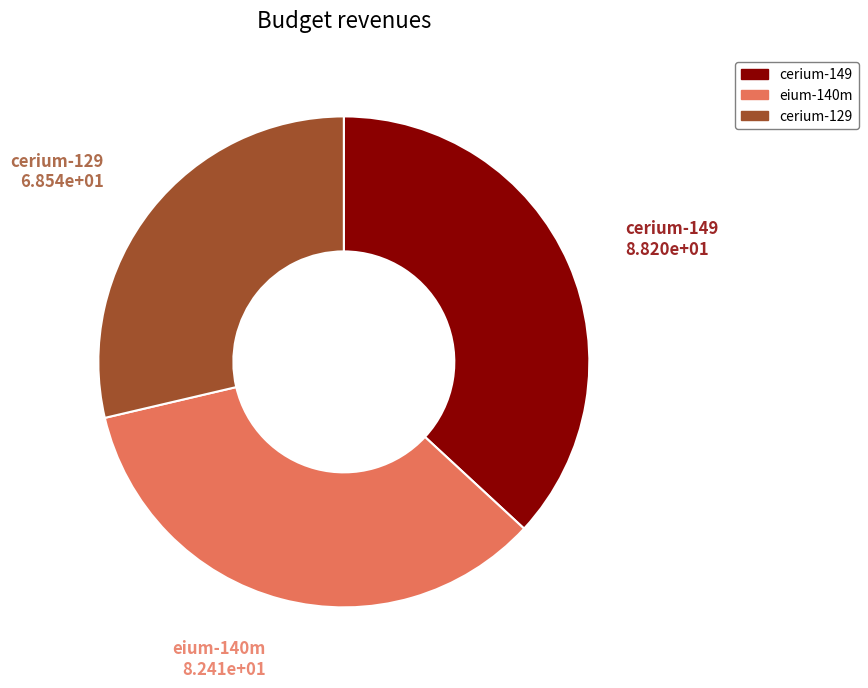

Which slice is the smallest?

cerium-129